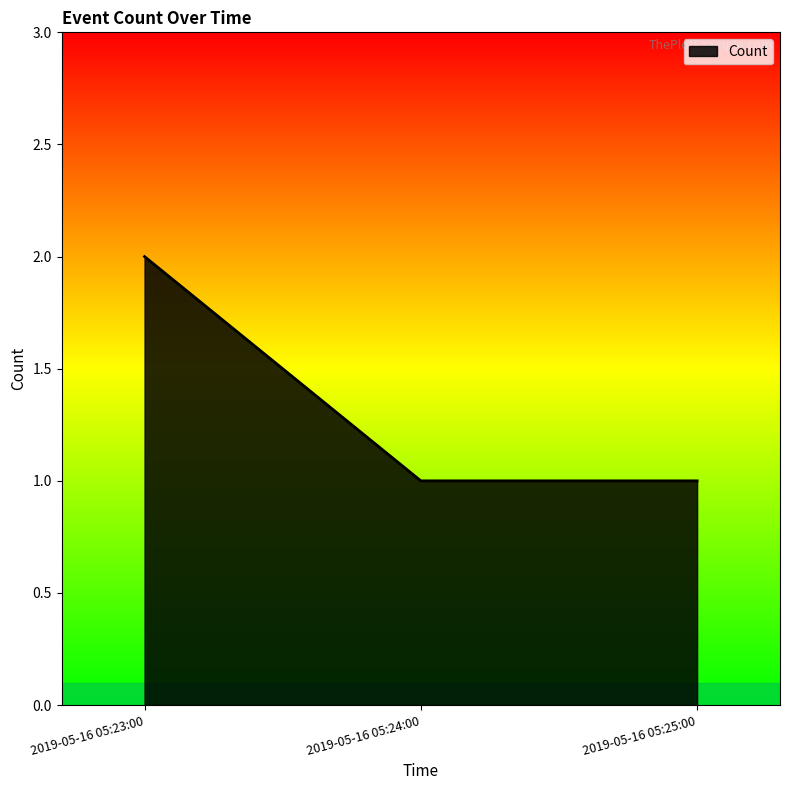

What is the sum of the values at 2019-05-16 05:25:00 and 2019-05-16 05:23:00?

3